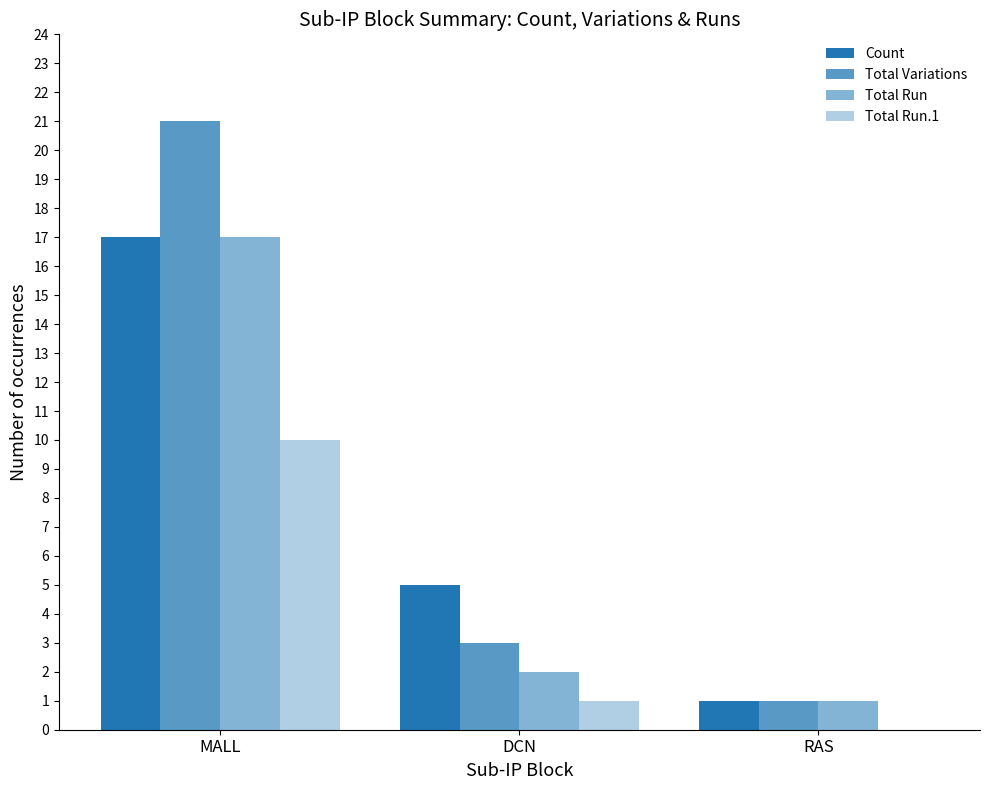

Does the chart contain stacked bars?

No